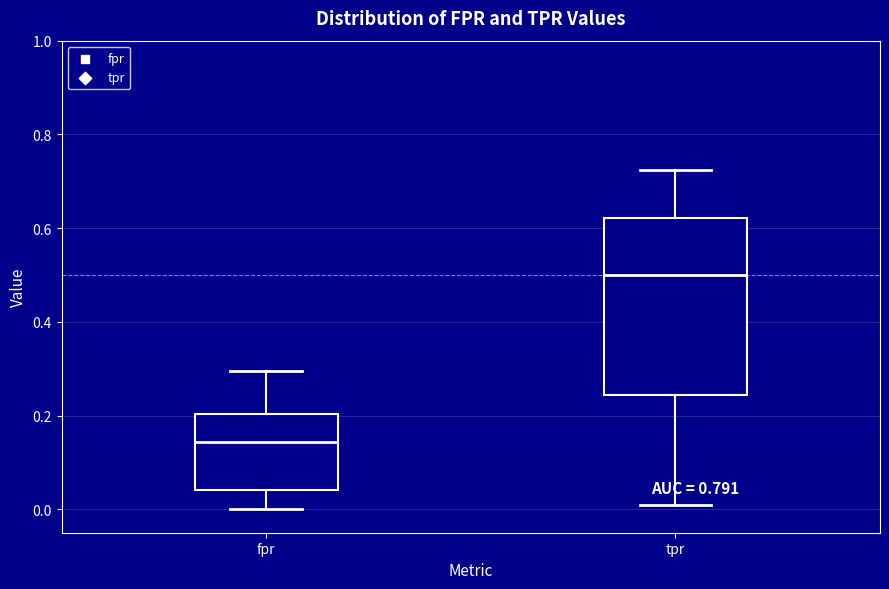

Where does the lower whisker of the box for tpr end on the y-axis? The values are not printed on the chart, so give them approximately, as read against the axis.

0.02